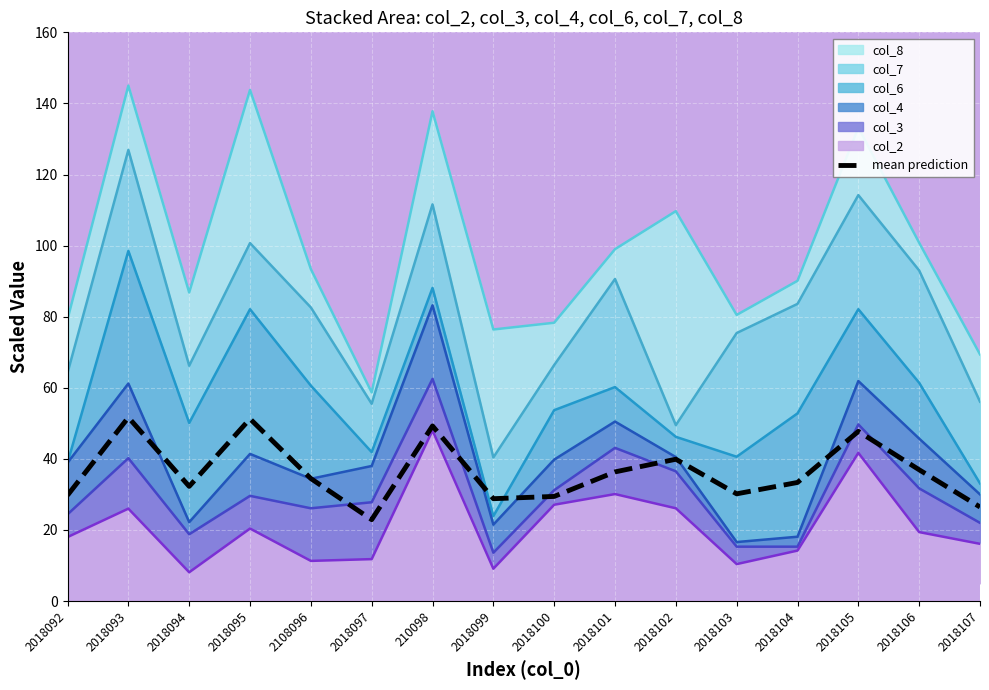

What value does the data have at 2018102?

39.9